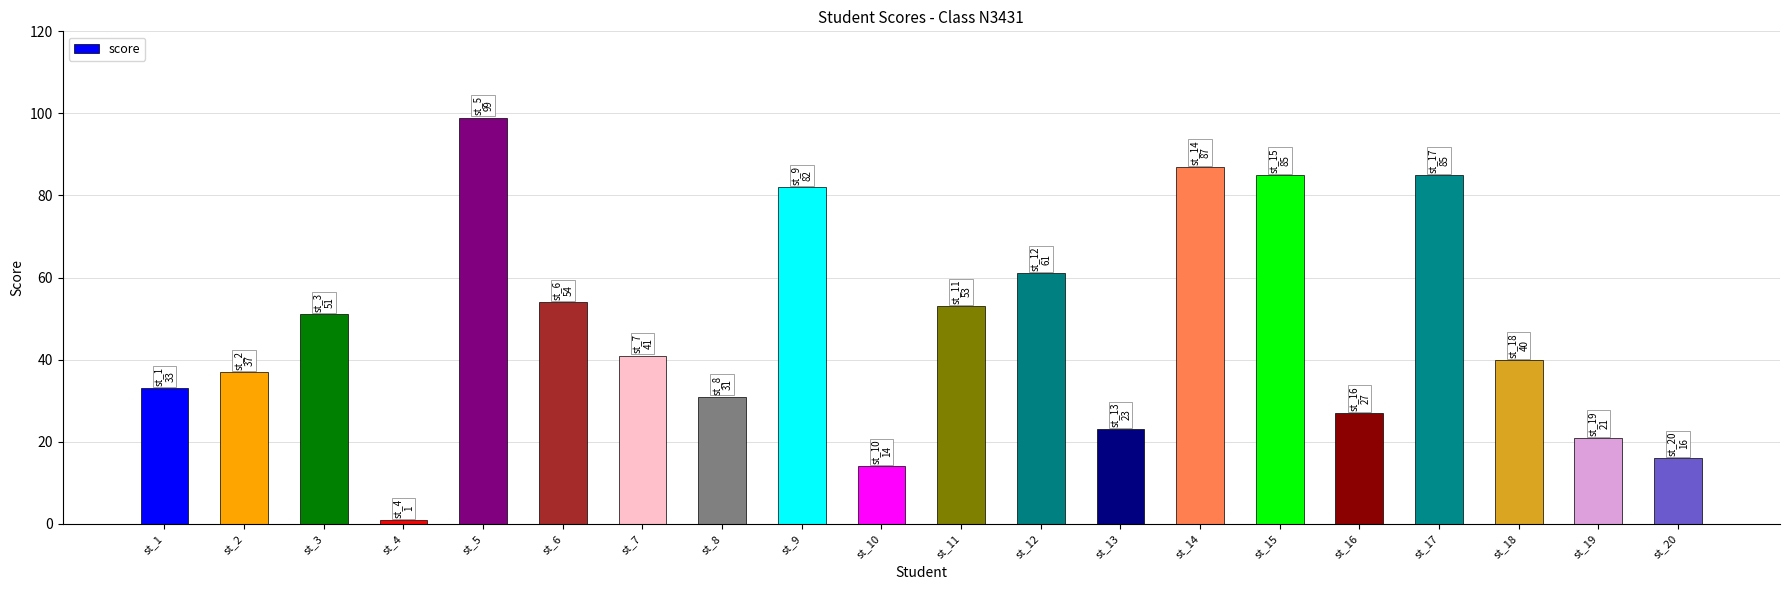

What is the greatest value displayed?

99